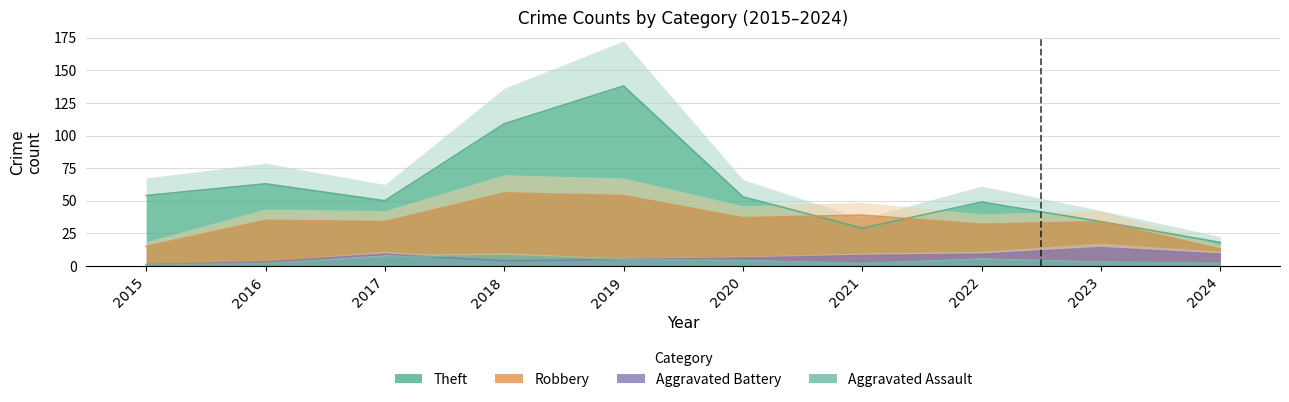

Reading right to left, transcribe all the data shown in this chart.

Theft: 18	34	49	29	53	138	109	50	63	54
Robbery: 13	34	32	39	37	54	56	34	35	15
Aggravated Battery: 9	14	9	8	6	5	4	9	3	1
Aggravated Assault: 2	3	5	2	4	5	8	7	2	1